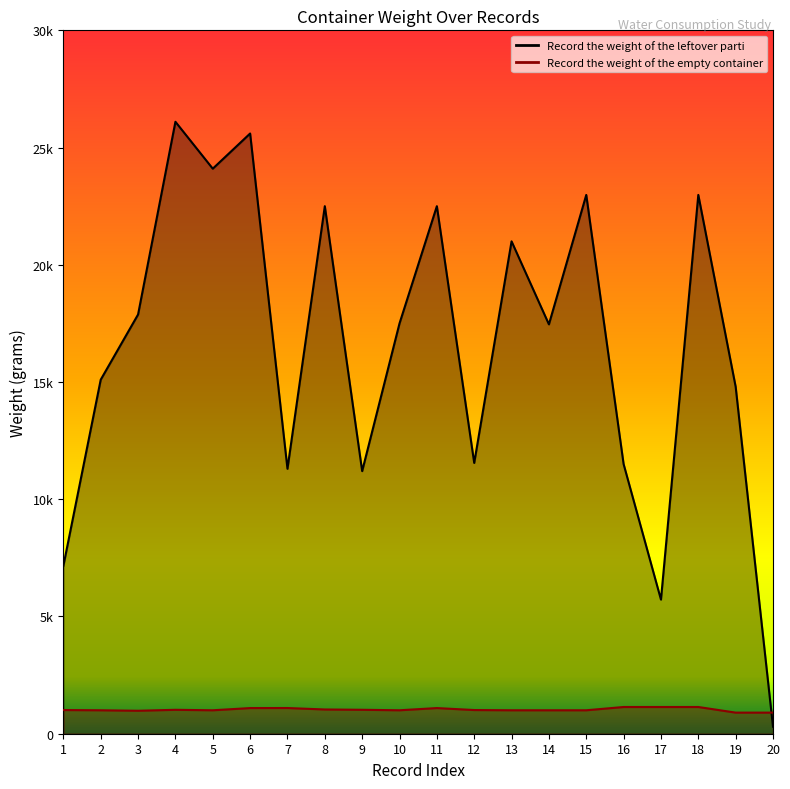

Reading left to right, list all the values displayed in this chart.

Record the weight of the leftover parti: 1=7160	2=15100	3=17880	4=26100	5=24100	6=25600	7=11300	8=22500	9=11200	10=17500	11=22500	12=11550	13=21000	14=17460	15=22980	16=11500	17=5720	18=22980	19=14800	20=300
Record the weight of the empty container: 1=1010	2=1000	3=980	4=1020	5=1000	6=1094	7=1096	8=1034	9=1021	10=1000	11=1094	12=1010	13=1000	14=1000	15=1000	16=1140	17=1140	18=1140	19=900	20=900